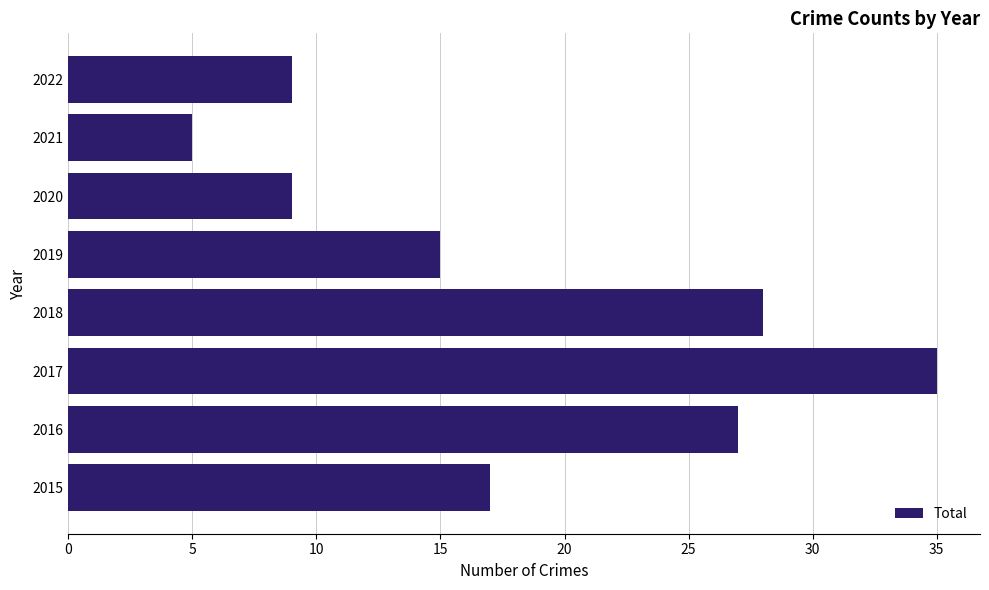

Which category has the lowest value across all series?

2021